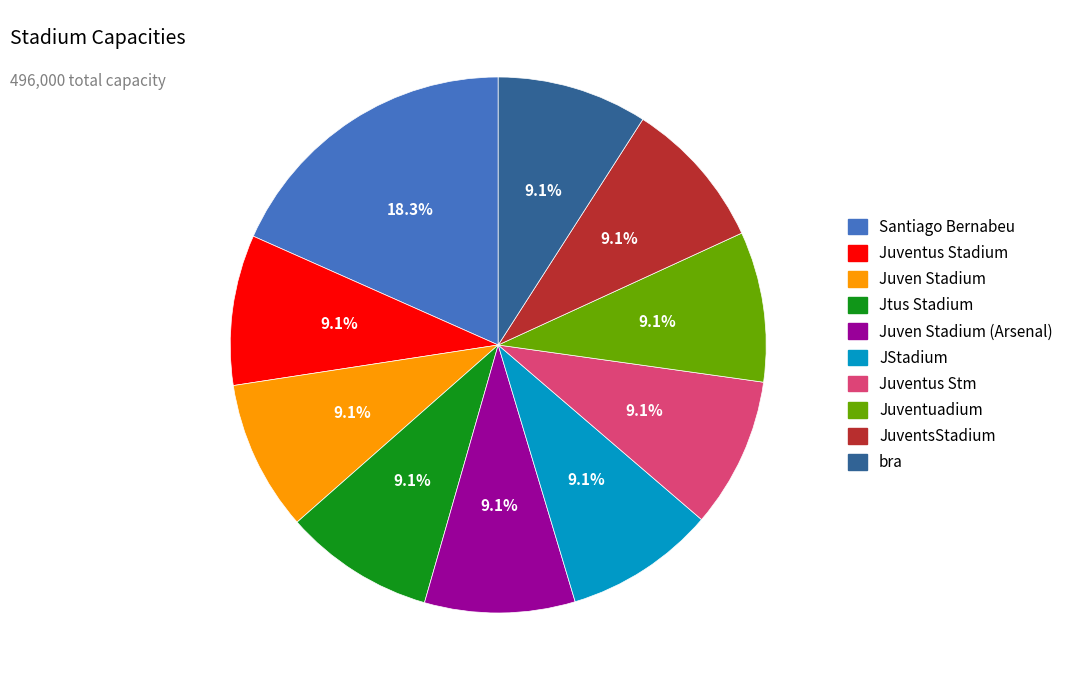

To the nearest percent, what portion does Jtus Stadium represent?

9%